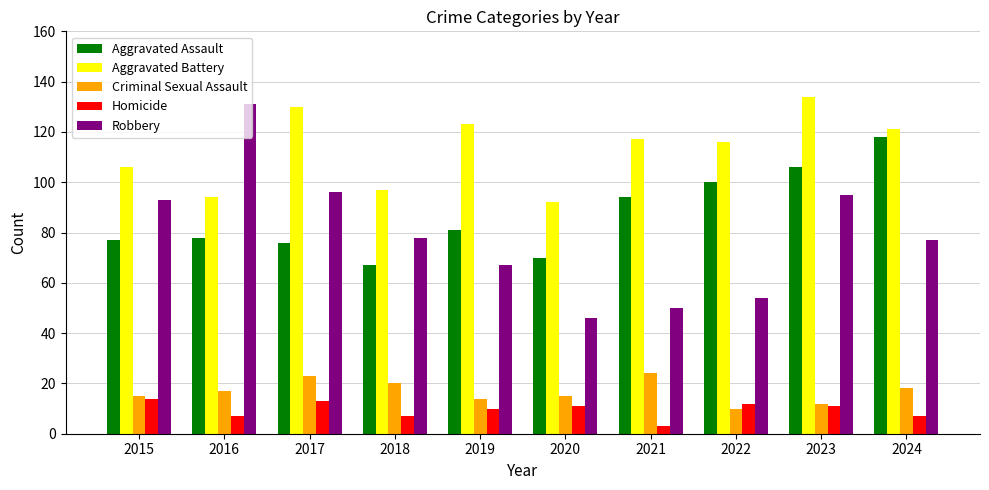

How many bars are there in each group?

5